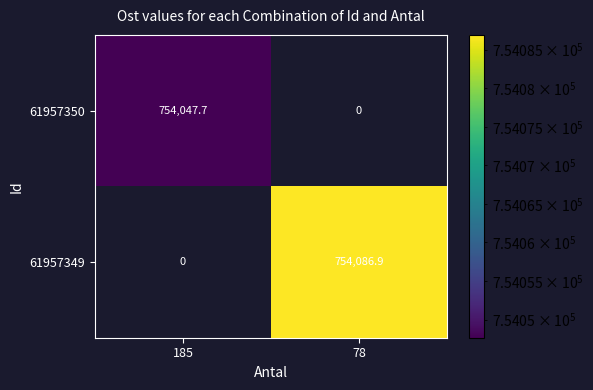

How many series are shown in this chart?

2